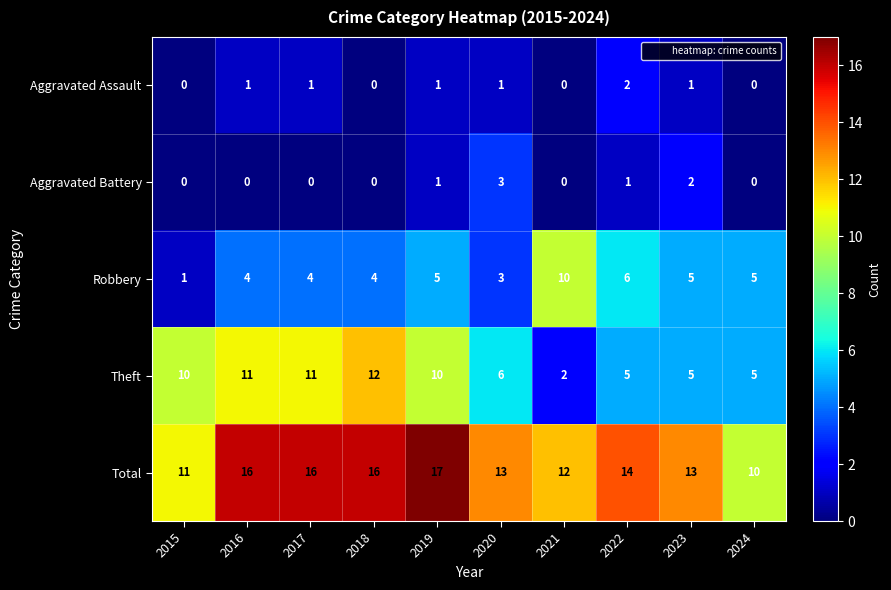

What is the total value across all series at 2023?

26